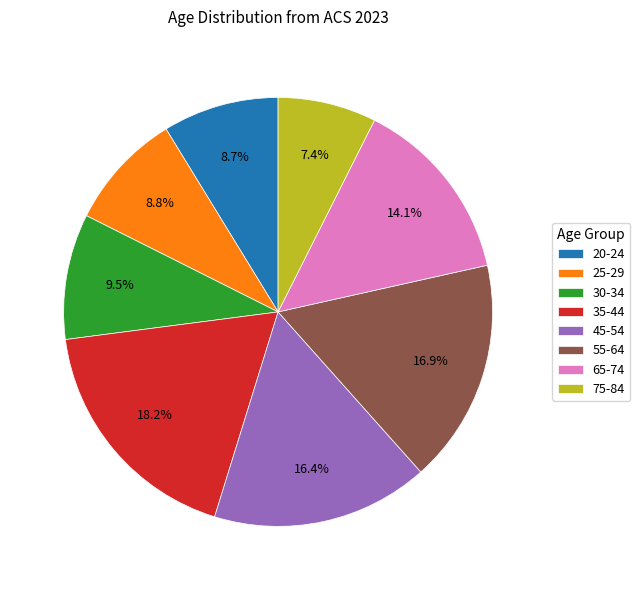

To the nearest percent, what is the combined percentage of 45-54 and 75-84?

24%